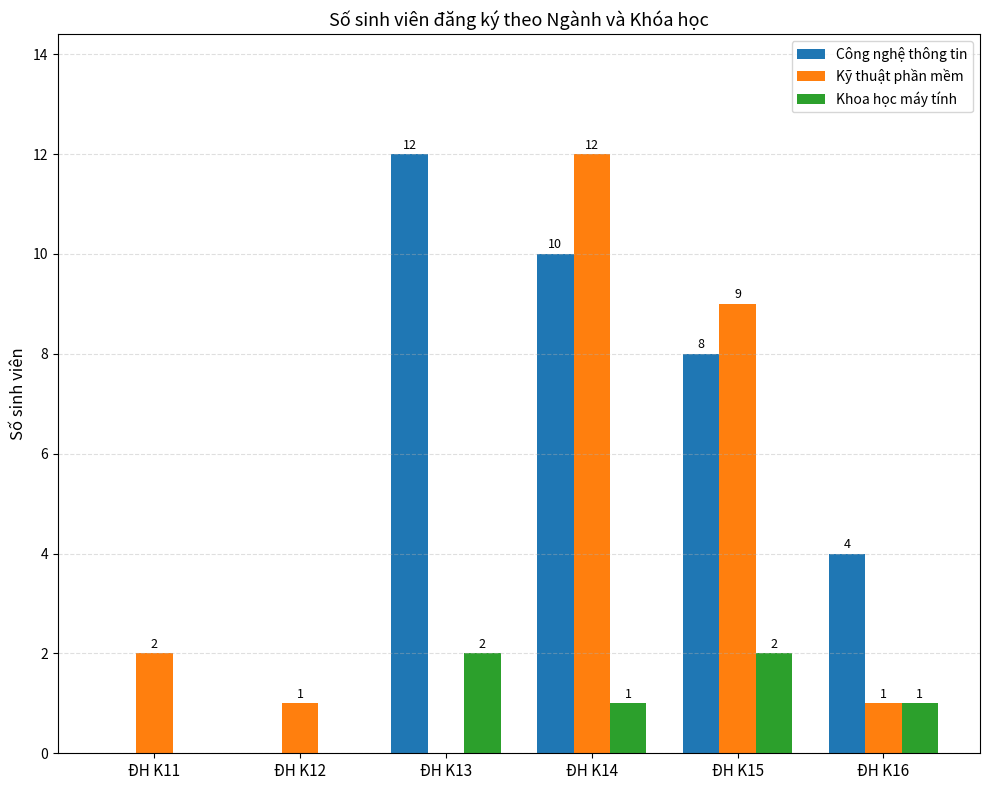

How many positive values does the Kỹ thuật phần mềm series have?

5